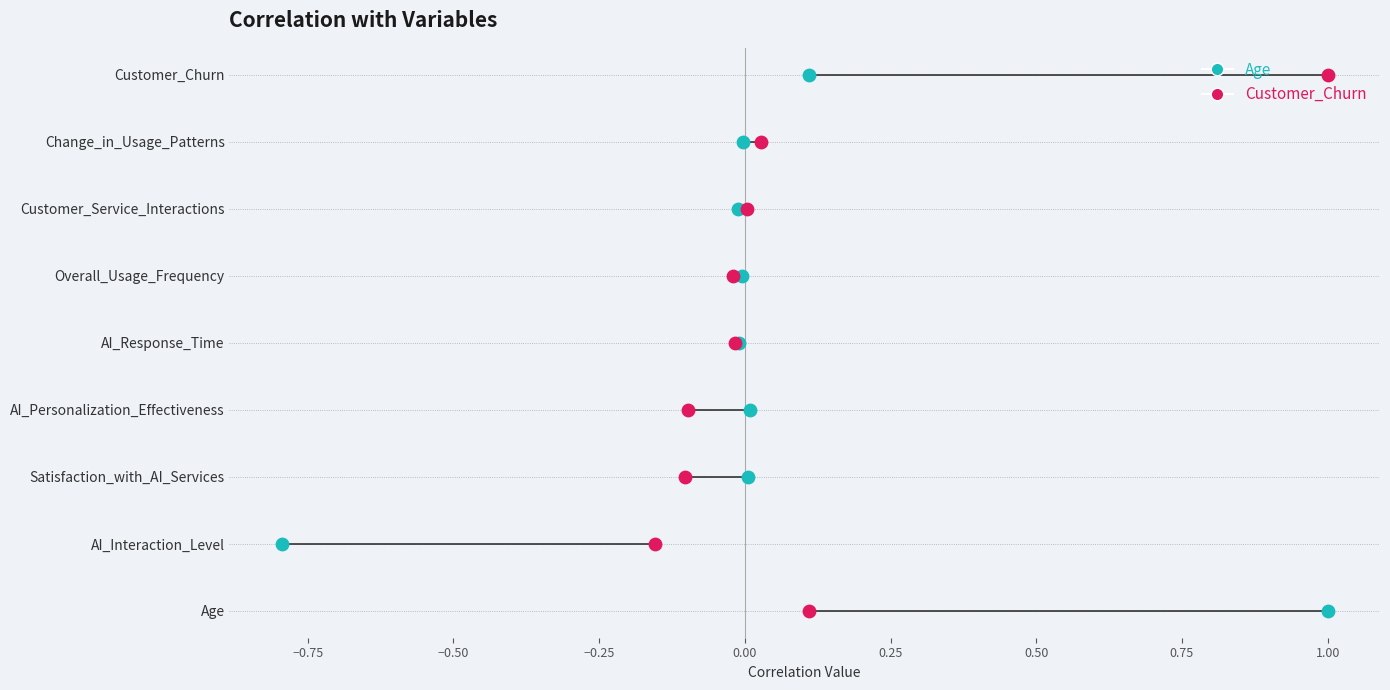

Is the value of Customer_Churn at 1.00 greater than the value of Age at −1.00?

Yes